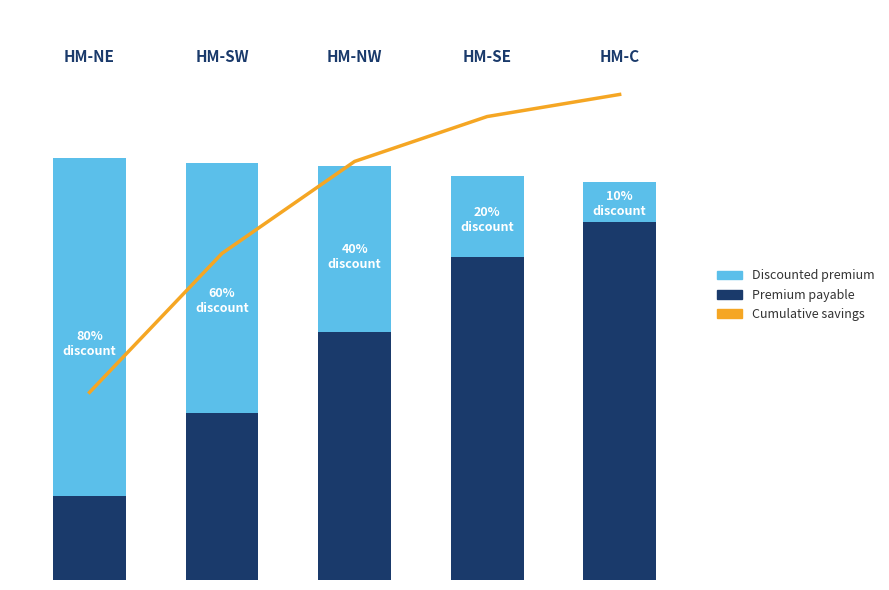

What is the difference between the maximum and minimum values in the Cumulative savings series?

13586289.8